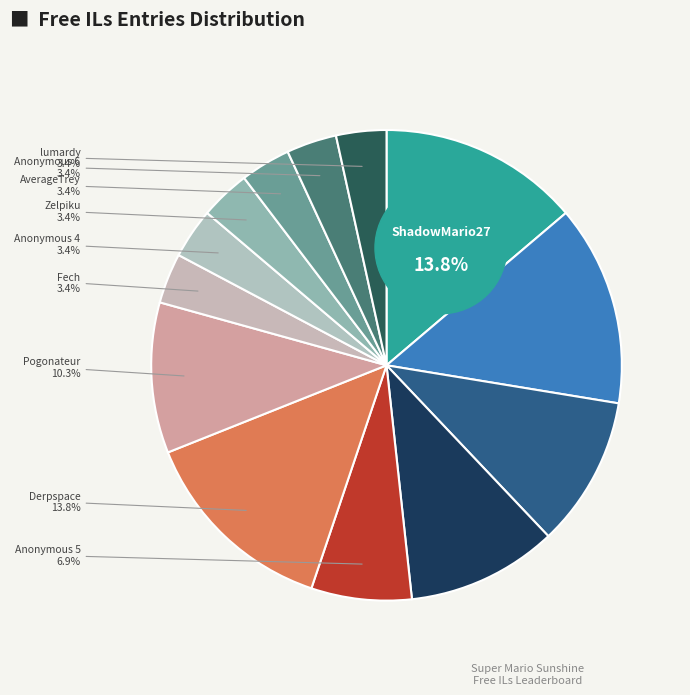

What percentage is the Anonymous 6 slice, to the nearest percent?

3%